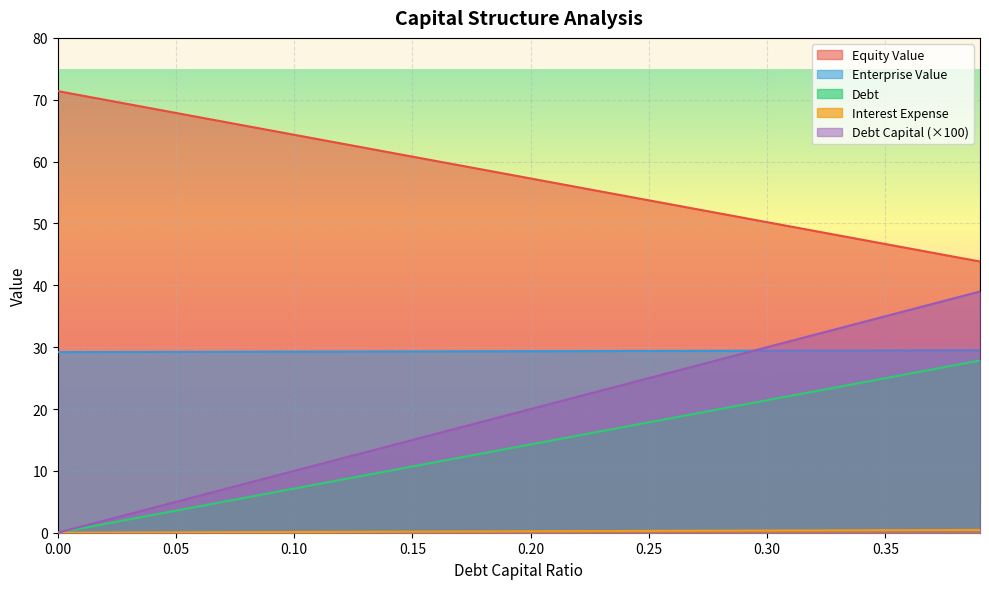

Is the value of debt_capital at 0.36 greater than the value of enterprise_value at 0.28?

No